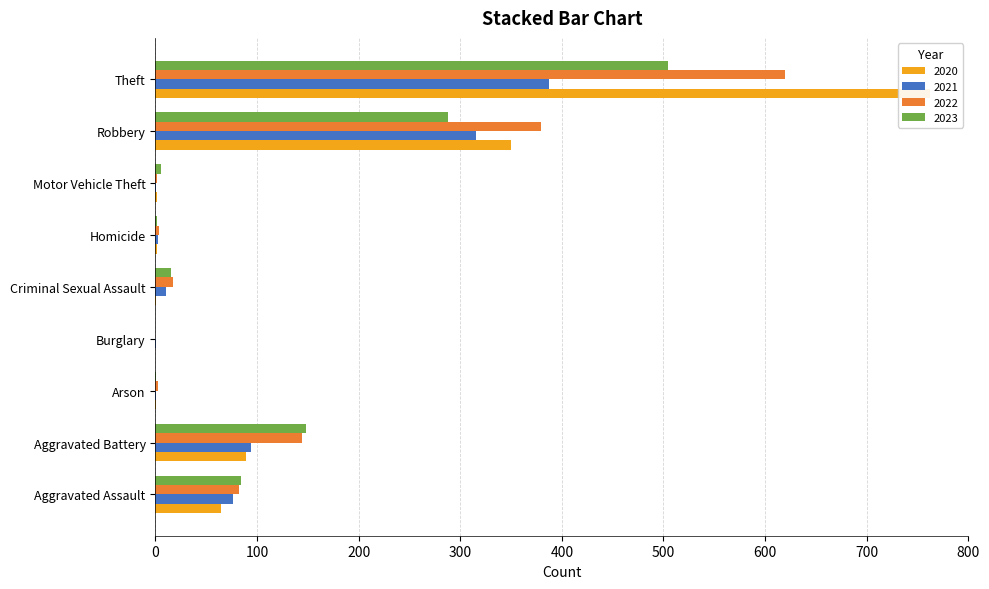

Which series has the widest spread of values?

2020